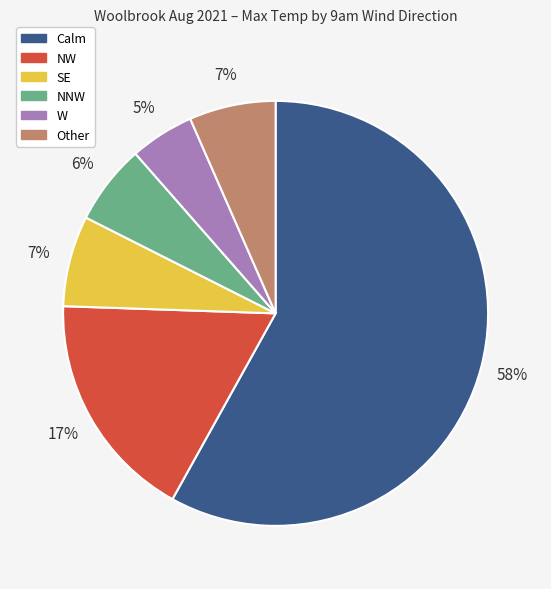

To the nearest percent, what is the difference between the largest and smallest slice percentages?

53%